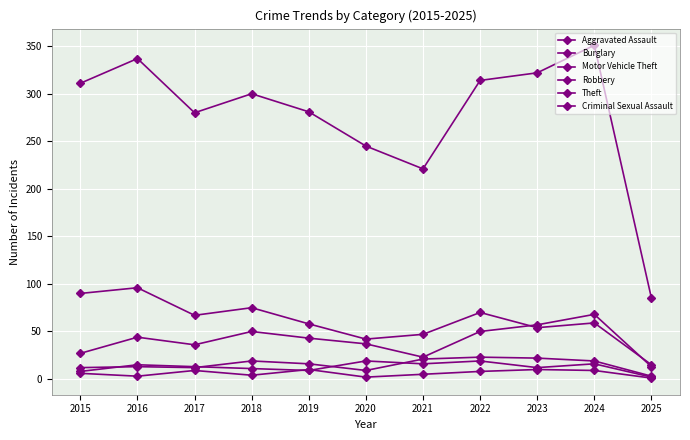

How many distinct data groups are displayed?

6